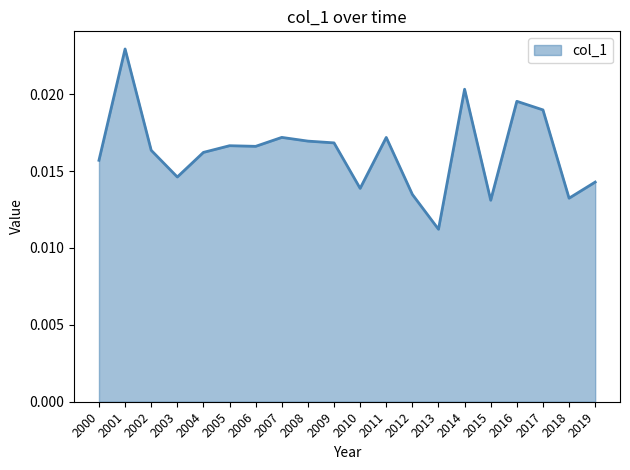

Between 2003 and 2016, which is larger?

2016